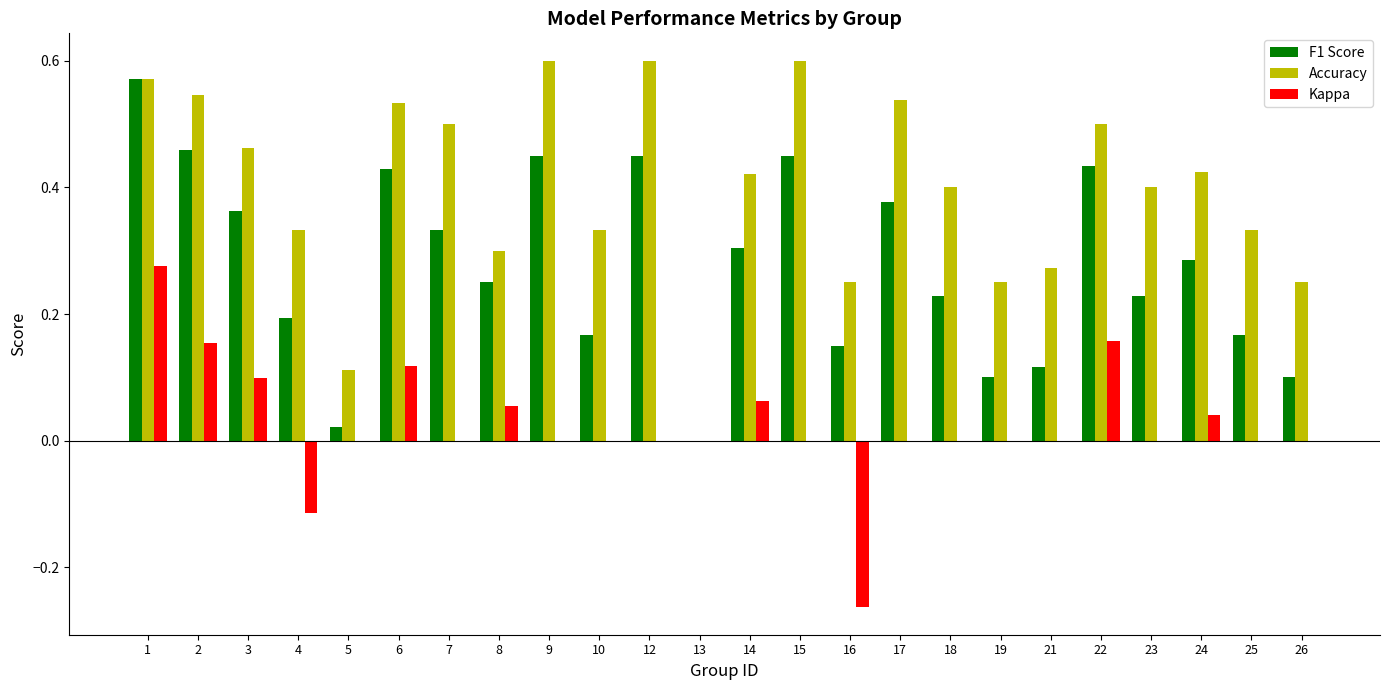

What is the sum of the Accuracy values at 1 and 10?

0.9